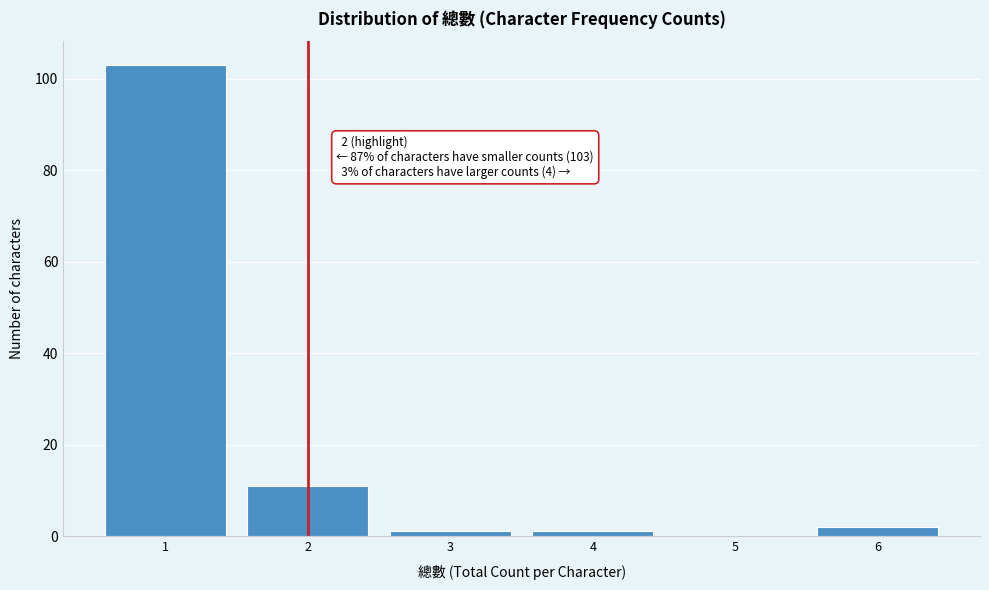

Reading right to left, list all the values displayed in this chart.

6=2	5=0	4=1	3=1	2=11	1=103